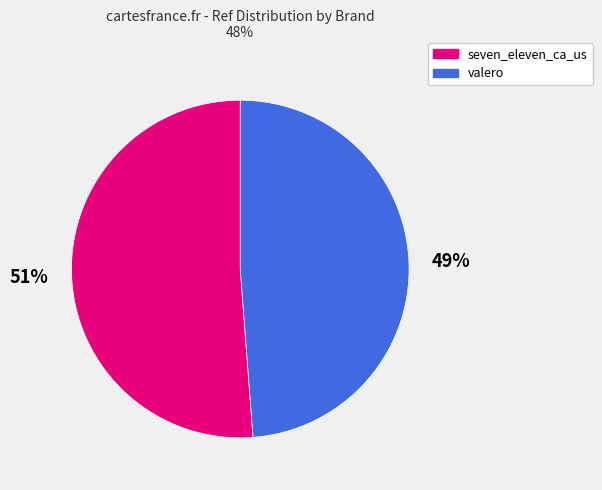

Count the number of slices in the pie.

2